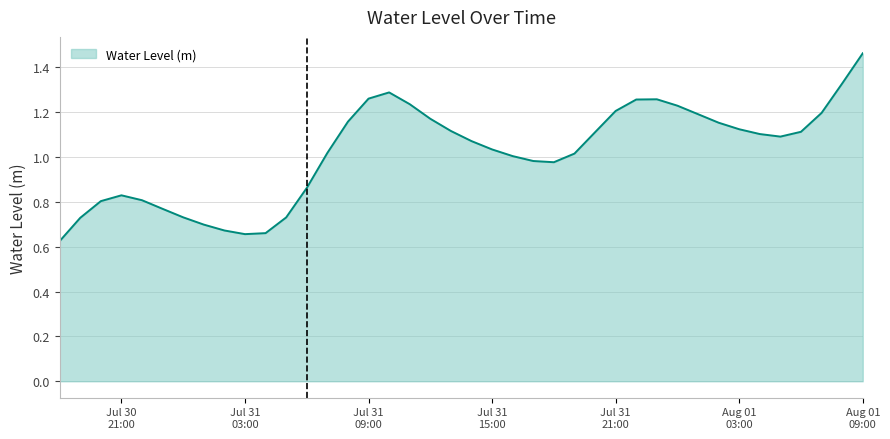

Does the chart have visible grid lines?

Yes